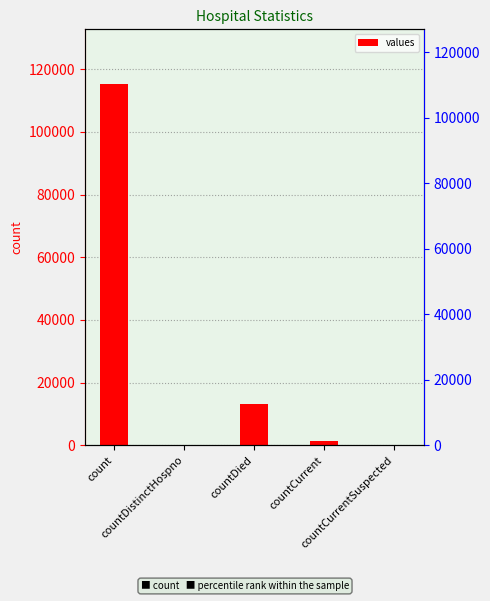

Which series has the largest total across all categories?

values